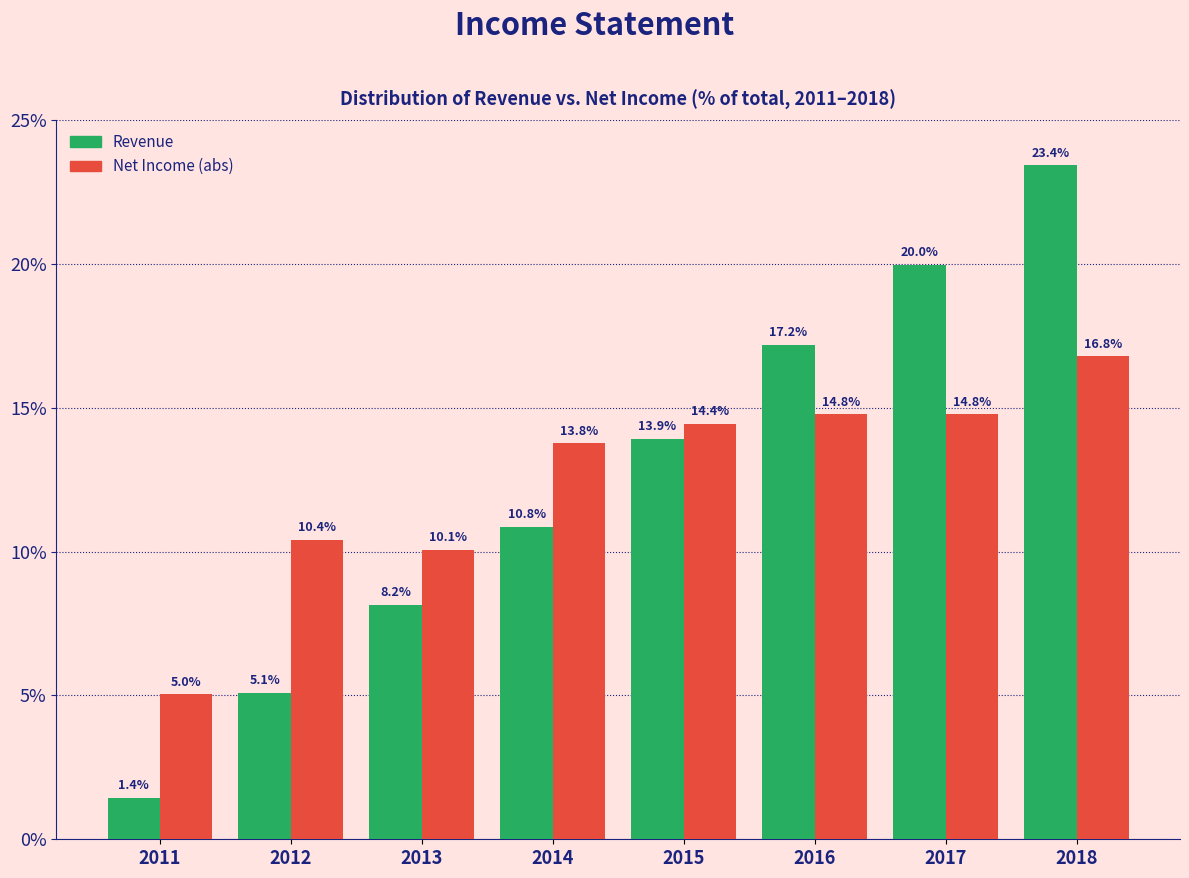

Reading right to left, transcribe all the data shown in this chart.

Revenue: 23.4	20.0	17.2	13.9	10.8	8.2	5.1	1.4
Net Income (abs): 16.8	14.8	14.8	14.4	13.8	10.1	10.4	5.0